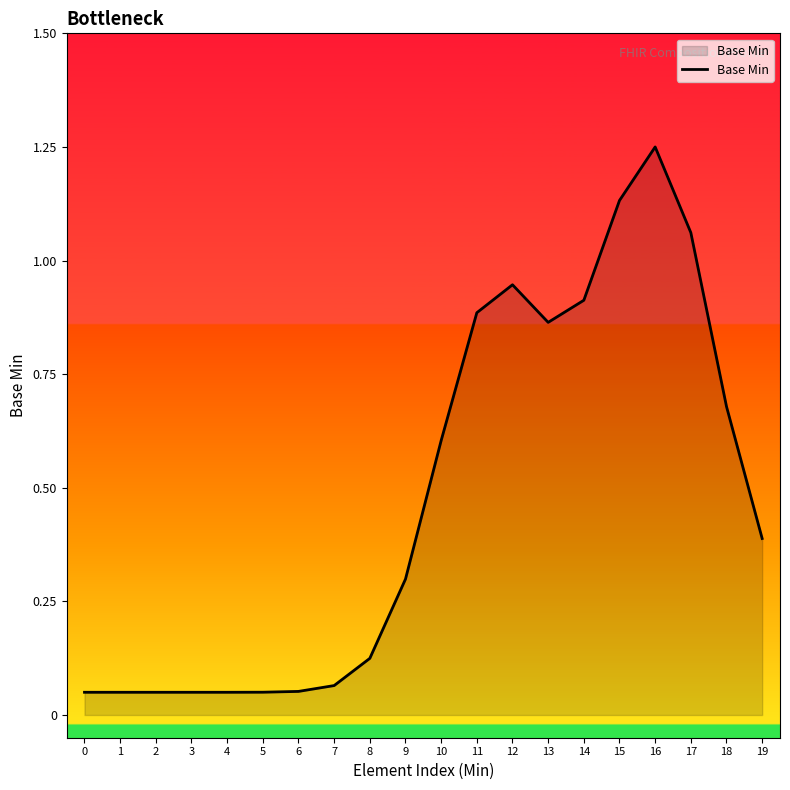

What is the change in value from 3 to 11?

+0.8